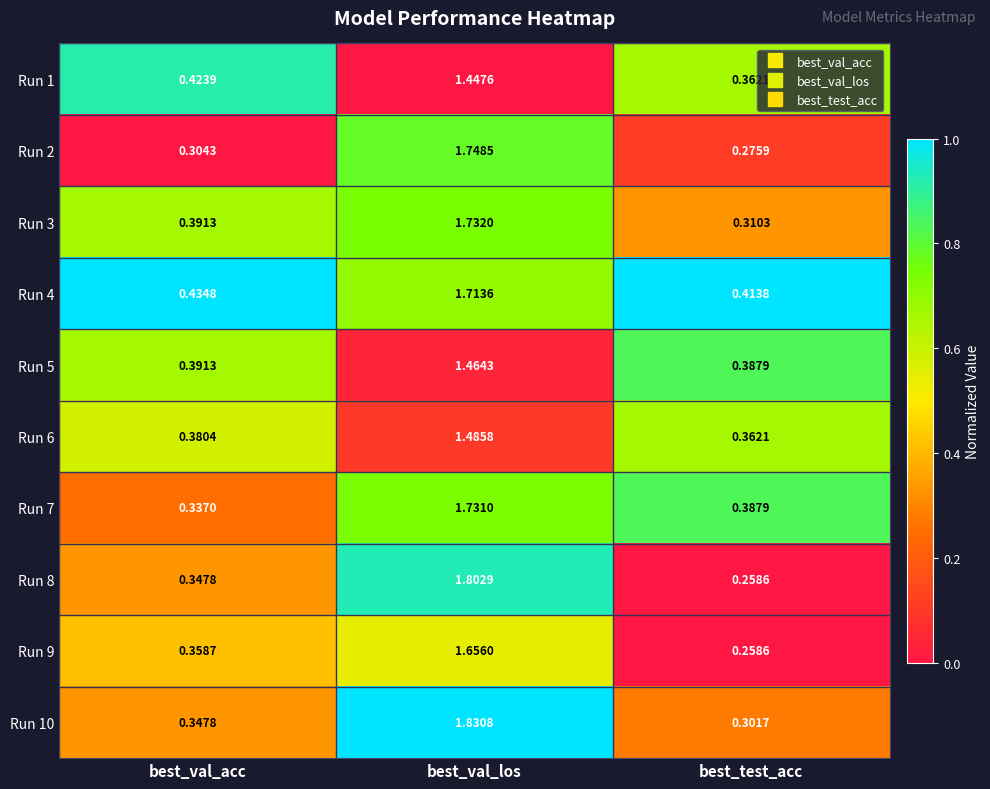

Rank the categories by Run 2 value from highest to lowest.

best_val_los, best_val_acc, best_test_acc